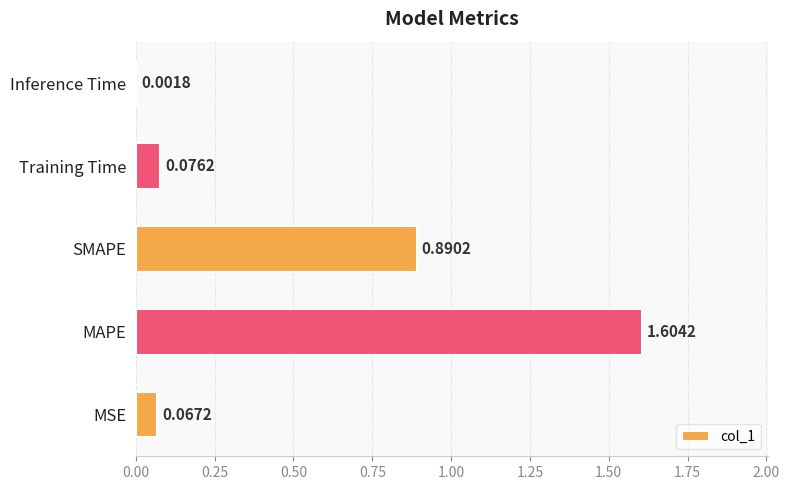

What is the sum of the values at MAPE and MSE?

1.7